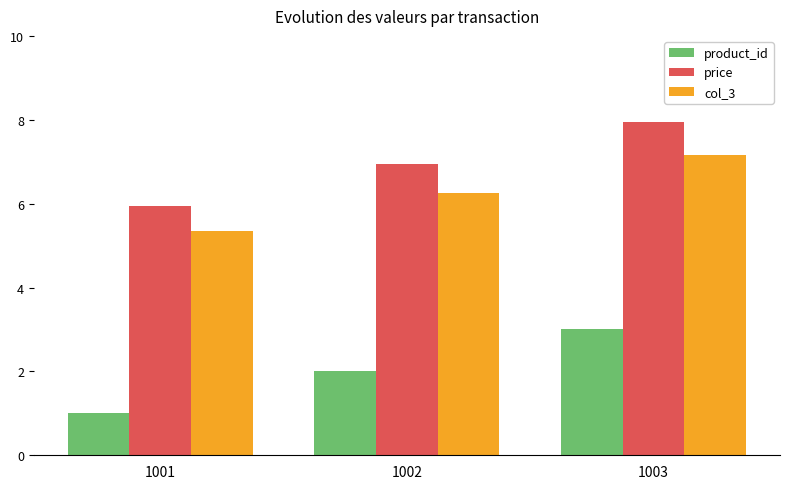

True or false: price has a value of 1.2 at 1001.

False